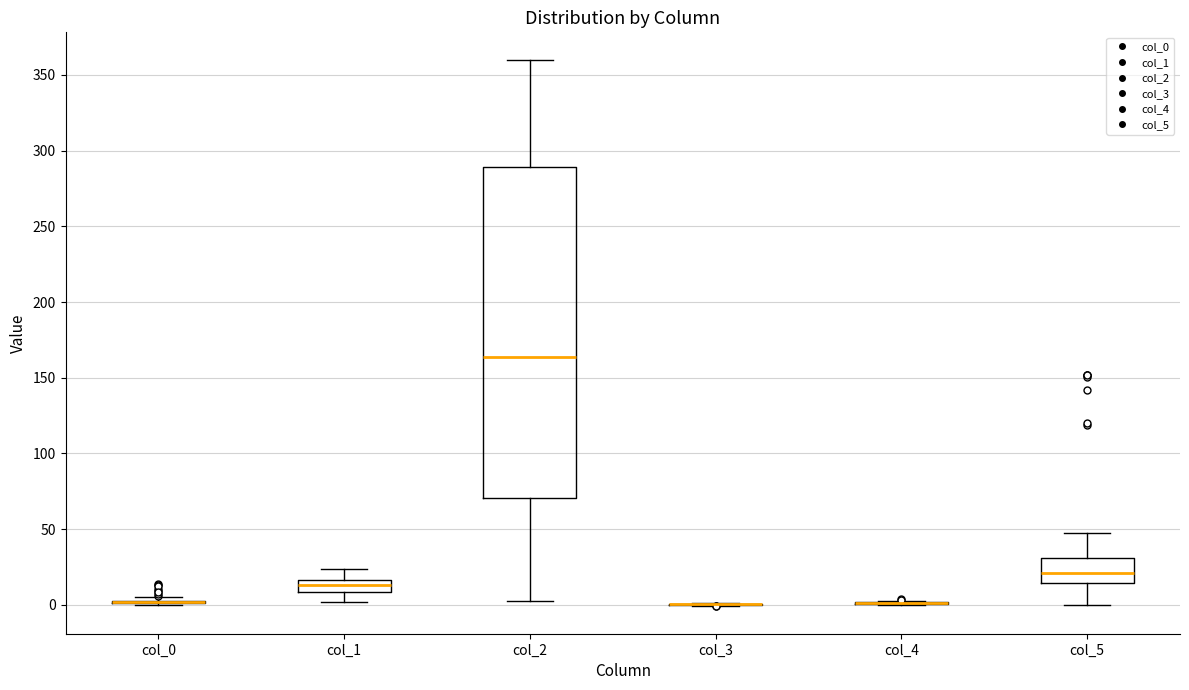

Reading left to right, read every box against the y-axis: the position of its median line, the range the box covers, and the ends of its whiskers. The values are not printed on the chart, so give them approximately, as read against the axis.

col_0: box collapsed to a line at 0, whiskers 0 to 5
col_1: median 15 (inside the box), box 10 to 15, whiskers 0 to 25
col_2: median 165, box 70 to 290, whiskers 5 to 360
col_3: box collapsed to a line at 0, whiskers 0 to 0
col_4: box collapsed to a line at 0, whiskers 0 to 5
col_5: median 20, box 15 to 30, whiskers 0 to 45